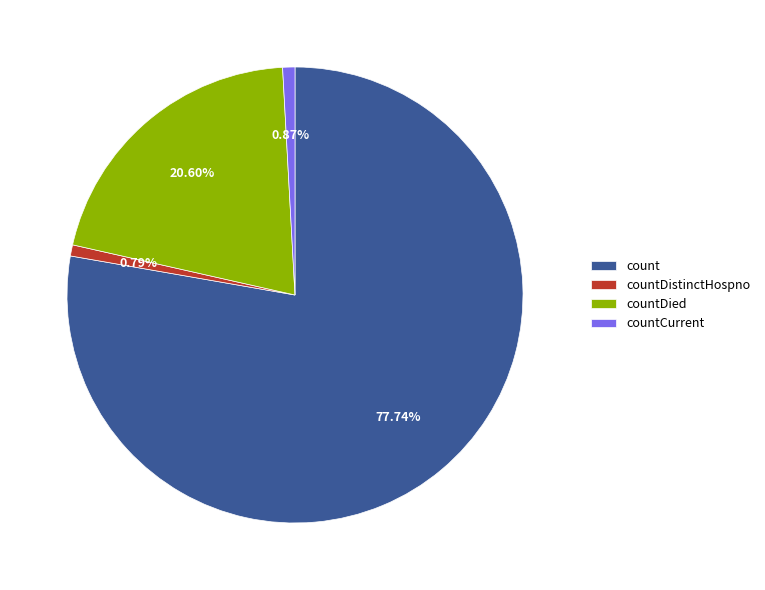

Does any single category account for the majority?

Yes